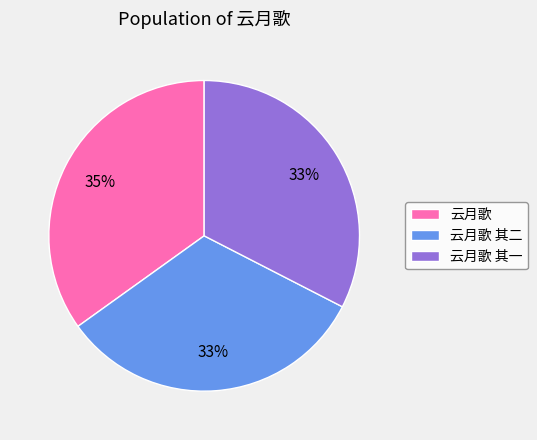

To the nearest percent, what percentage of the pie is 云月歌 其二?

33%